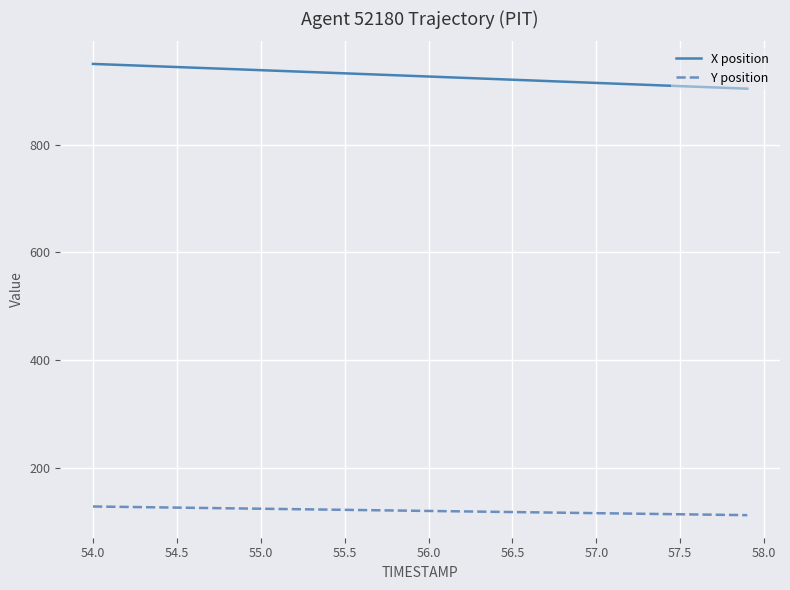

What is the lowest value of the X position series?

904.3